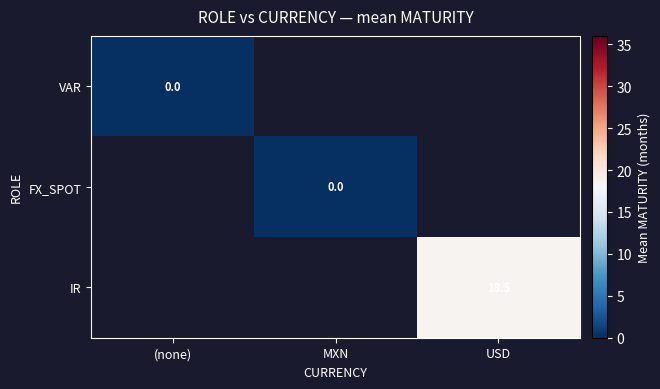

The value of IR at USD is 18.5. True or false?

True